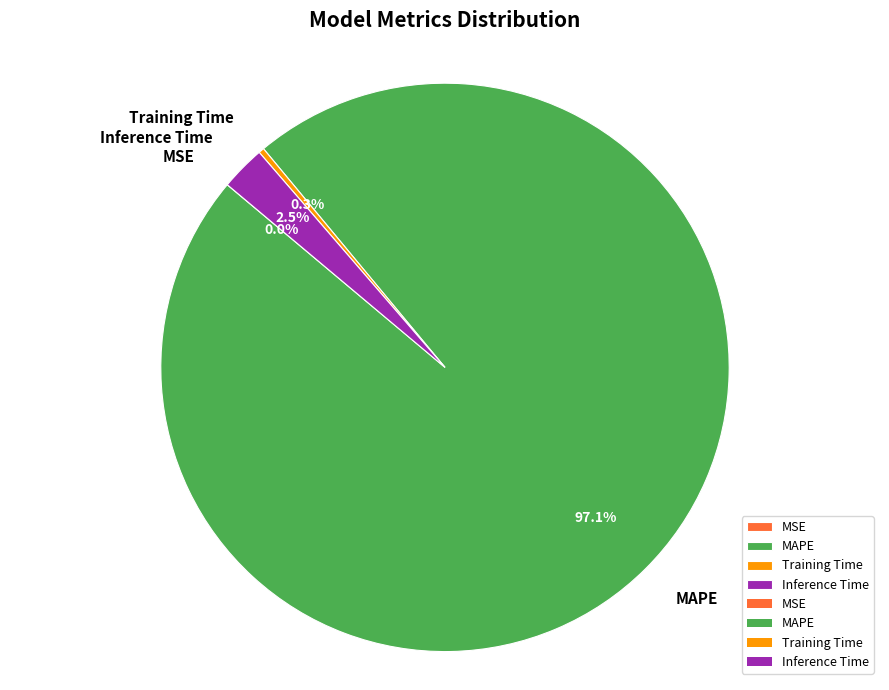

What is the largest slice in the pie chart?

MAPE